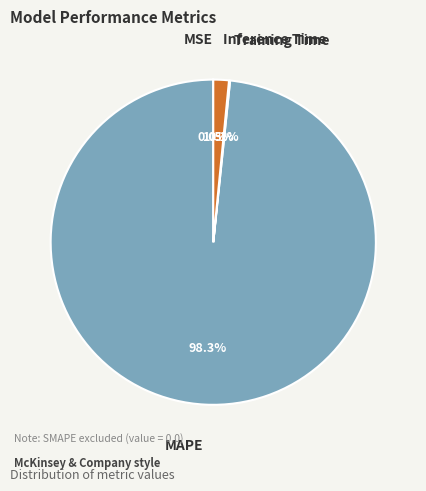

Combined, do Inference Time and MAPE account for over 50%?

Yes